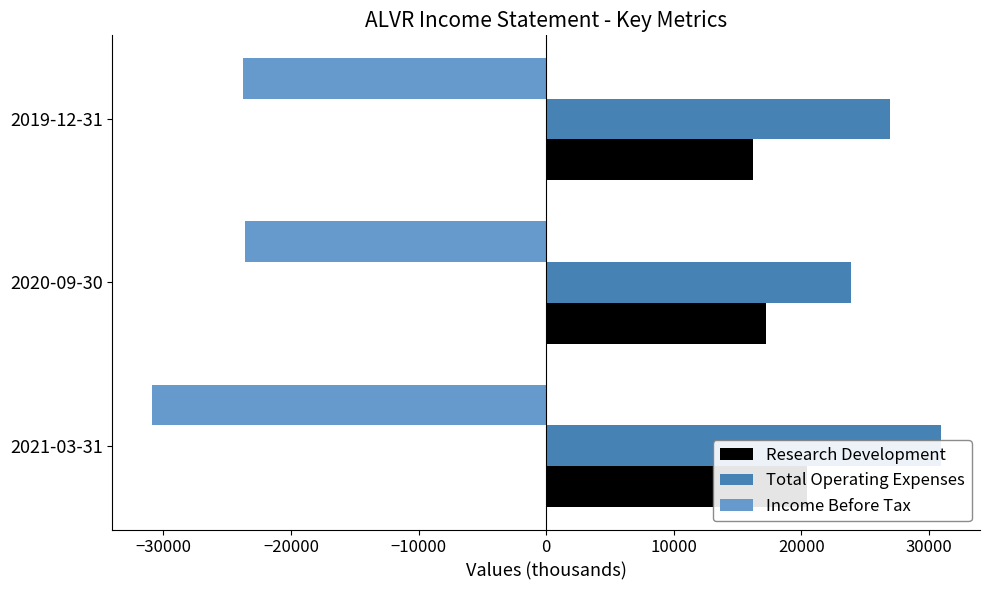

Reading left to right, transcribe all the data shown in this chart.

Research Development: 20400	17200	16200
Total Operating Expenses: 30900	23900	26900
Income Before Tax: -30900	-23600	-23800